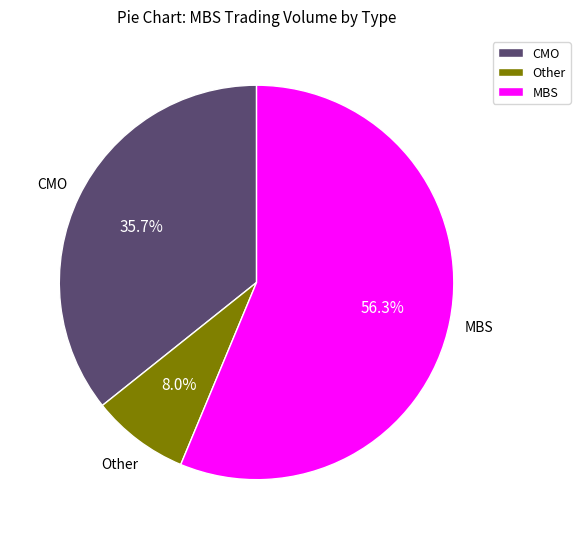

Which slice is the smallest?

Other